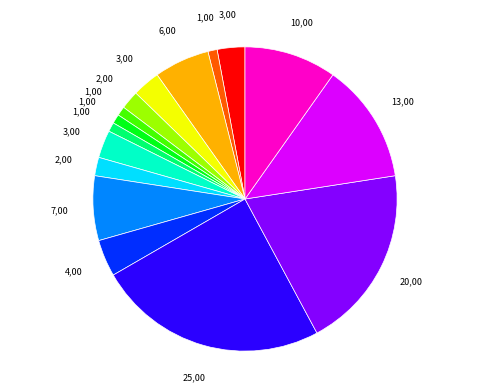

Is there a majority slice in this chart?

No